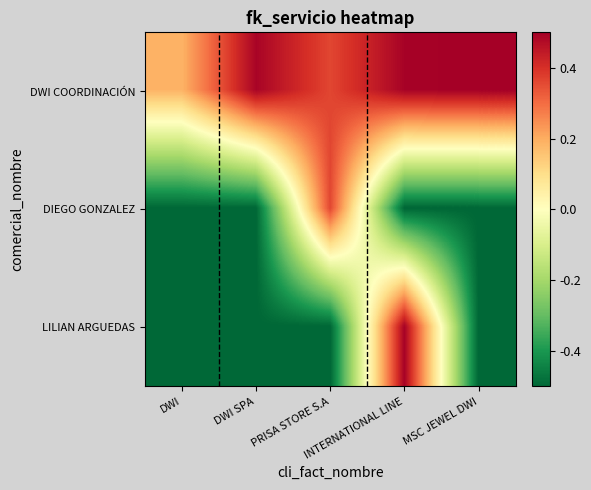

Count the number of categories in the chart.

5